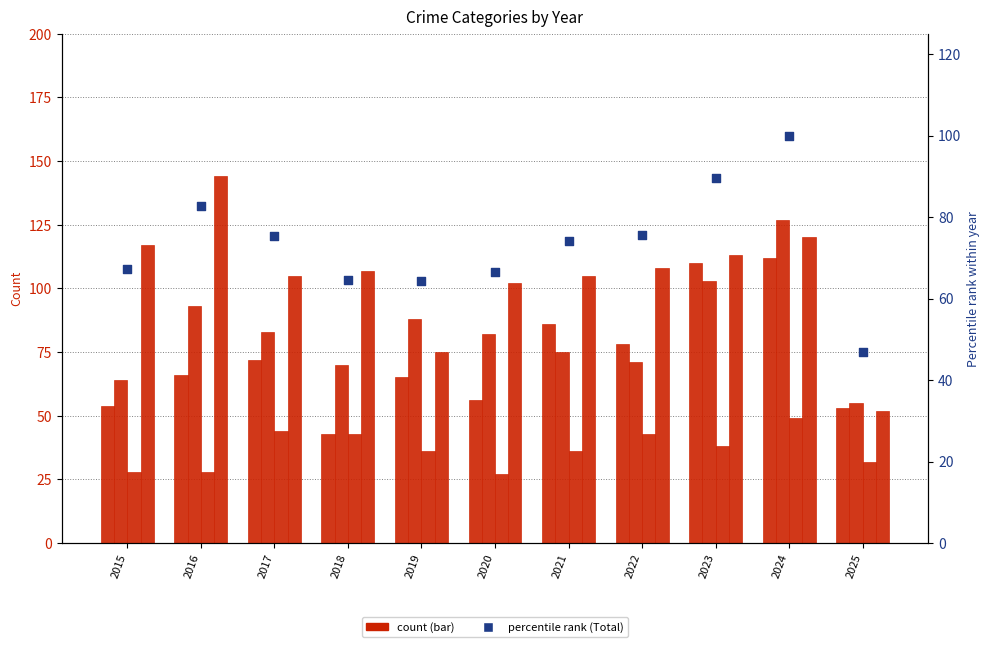

At which category is the sum across all series the highest?

2024